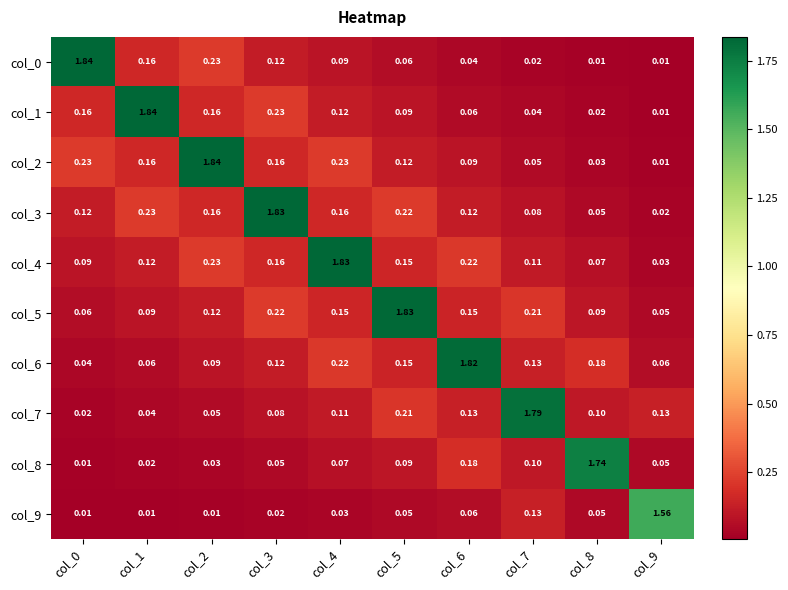

Is the value of col_1 at col_1 greater than the value of col_0 at col_1?

Yes